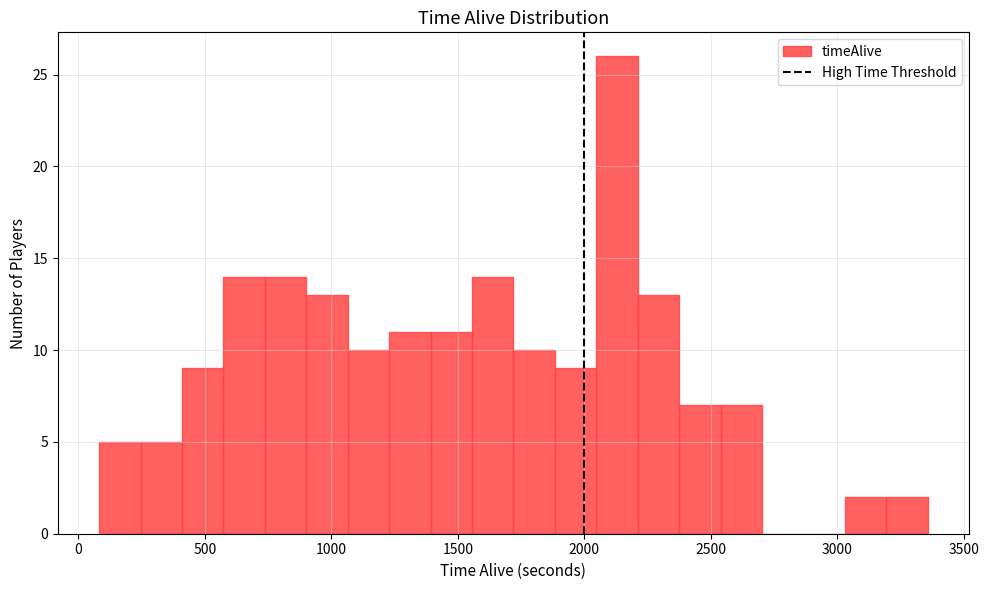

Around what value on the x-axis is the tallest bar? Give the approximate position of its centre, as read against the axis.

2150